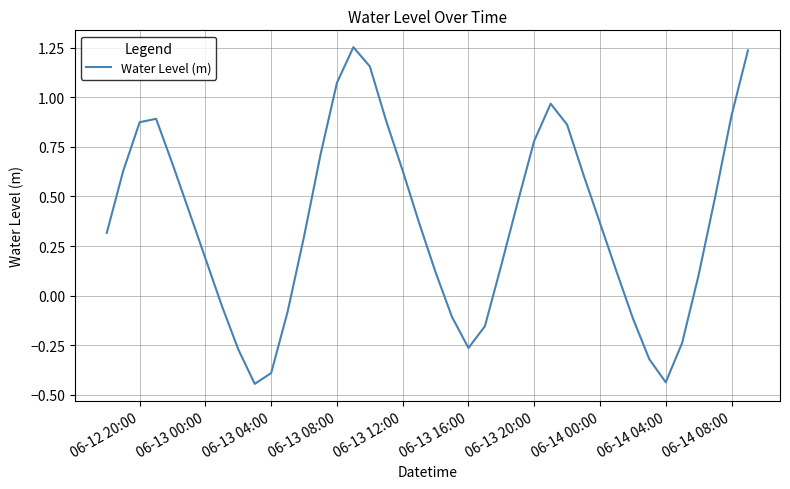

What is the difference between the maximum and minimum values?

1.7